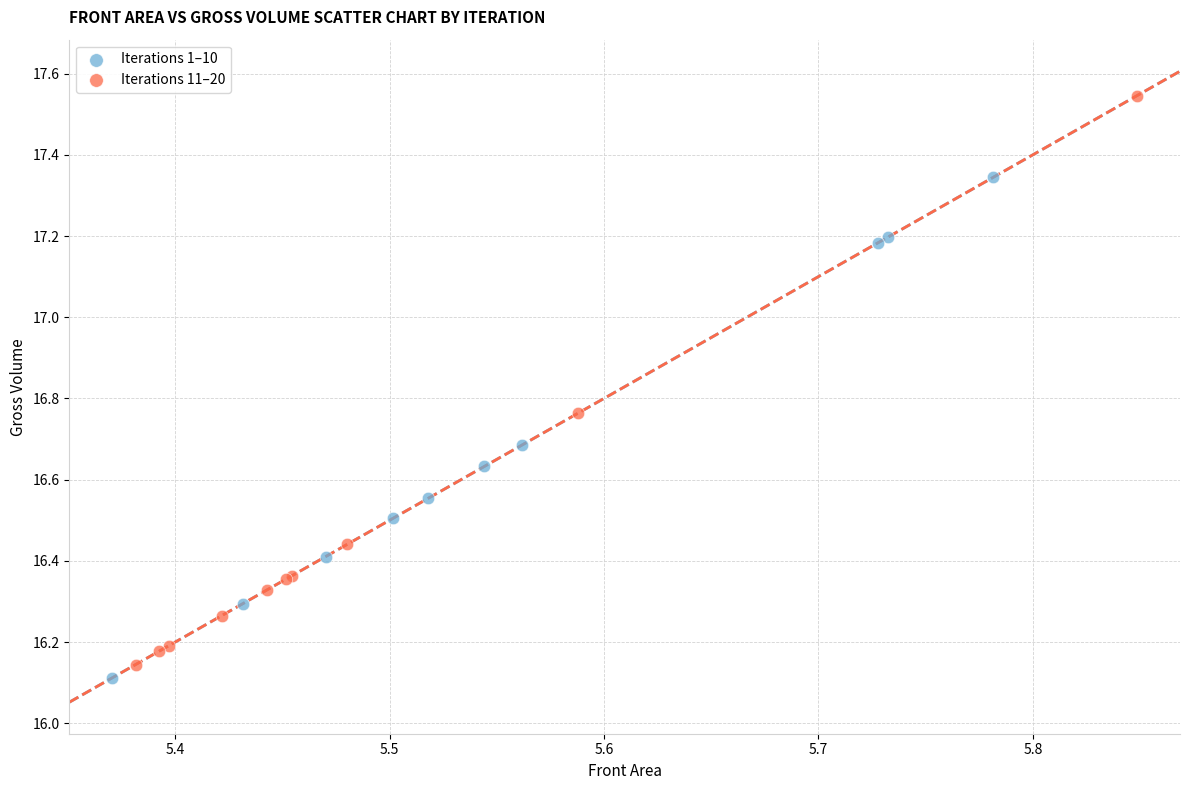

Which series reaches the maximum Y coordinate?

Iterations 11–20